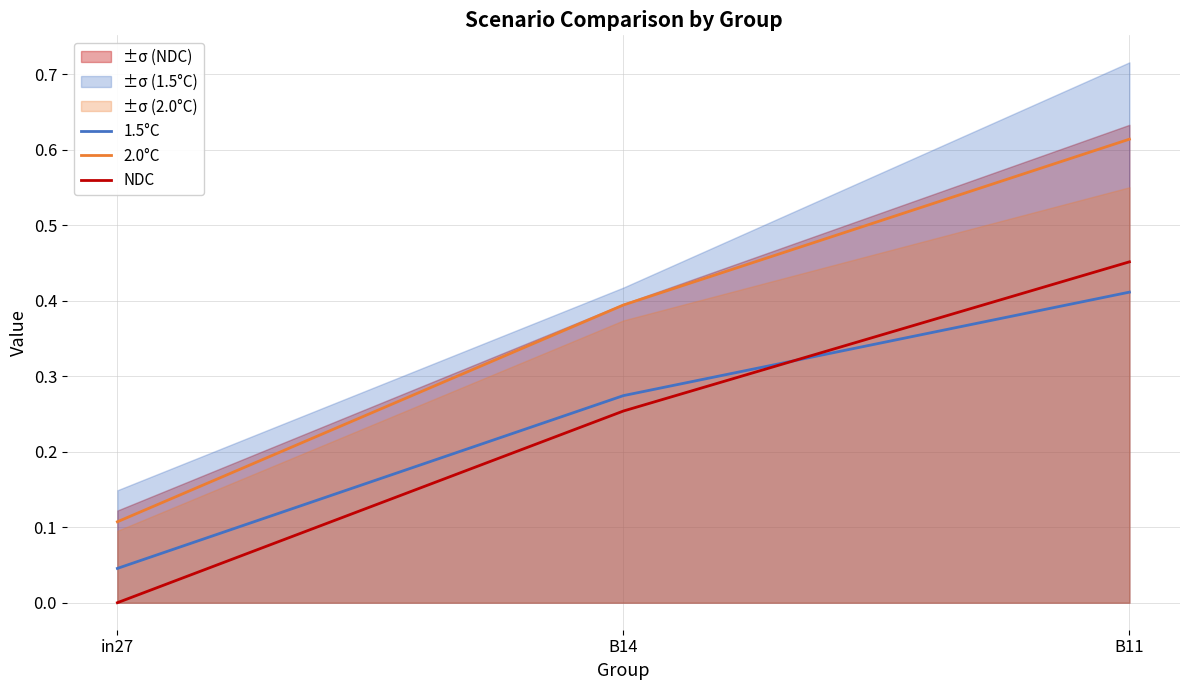

Count the number of data series in this chart.

3